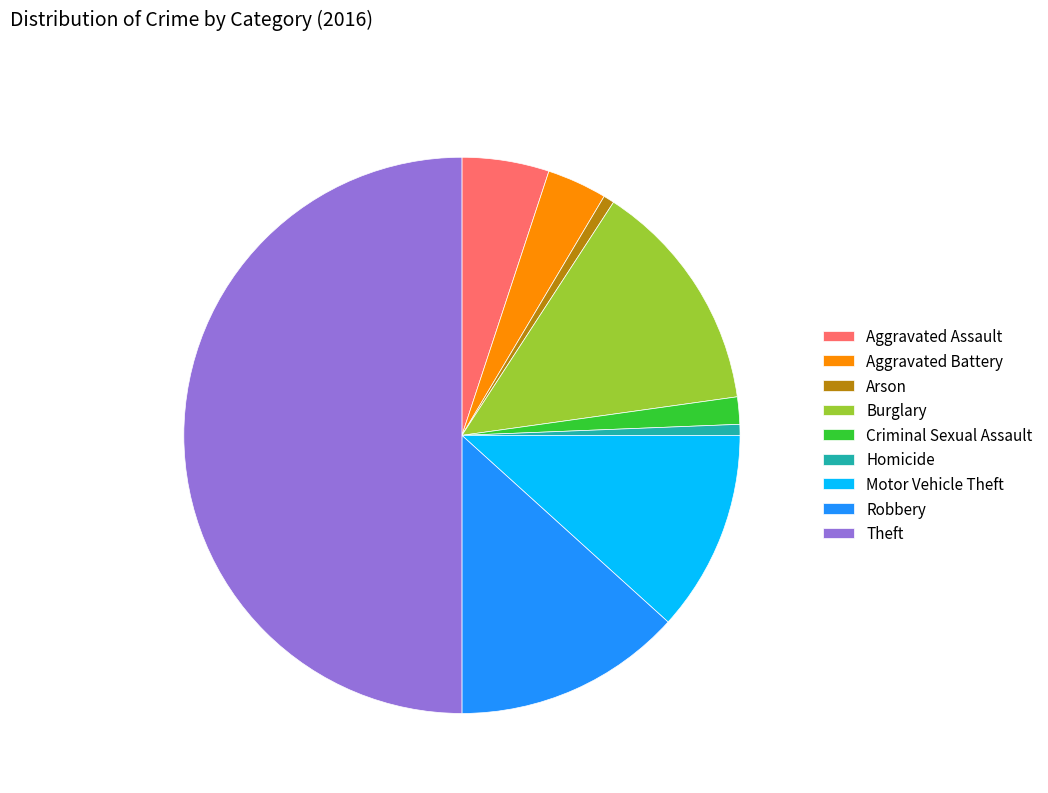

Which category has the biggest portion of the pie?

Theft